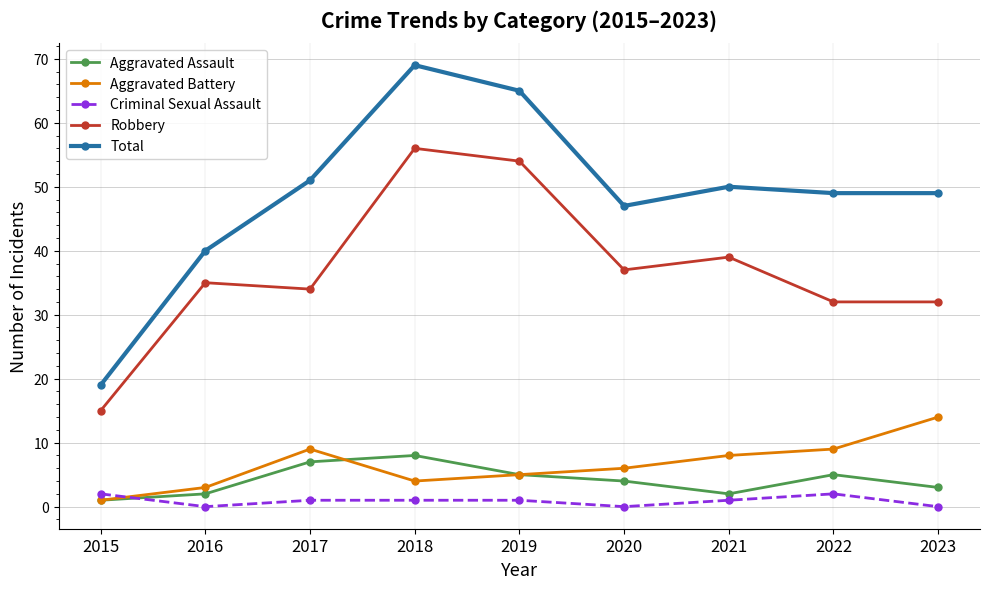

What is the lowest value of the Aggravated Battery series?

1